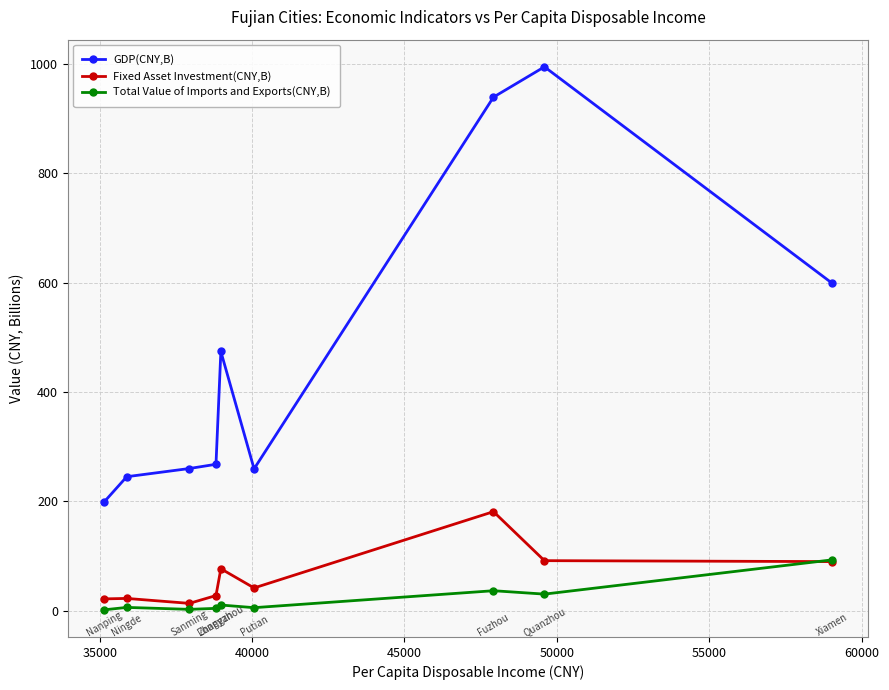

What is the value of the GDP(CNY,B) point at the 1st from the left?

199.2